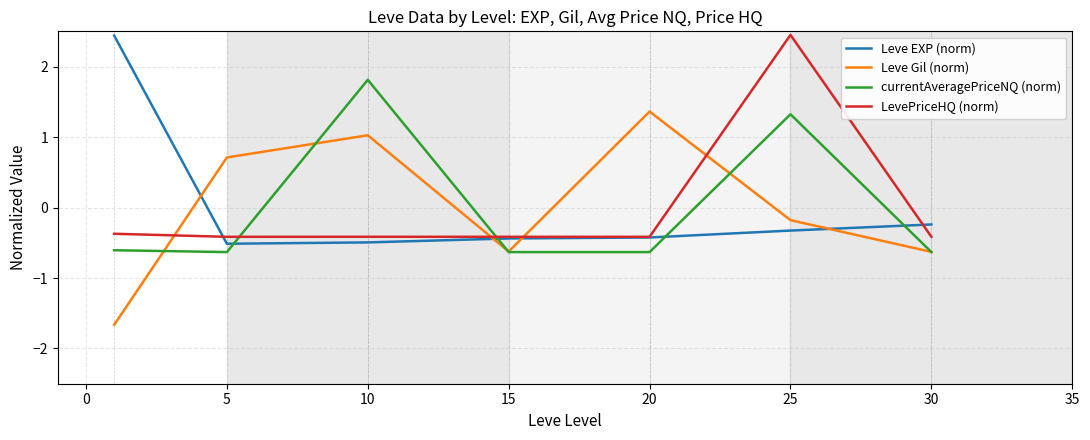

True or false: LevePriceHQ (norm) and Leve Gil (norm) cross at least once.

True